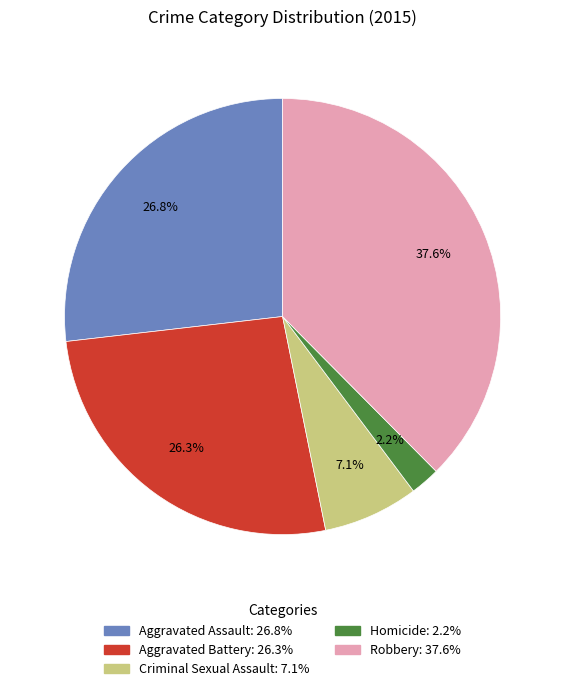

Does any single category account for the majority?

No